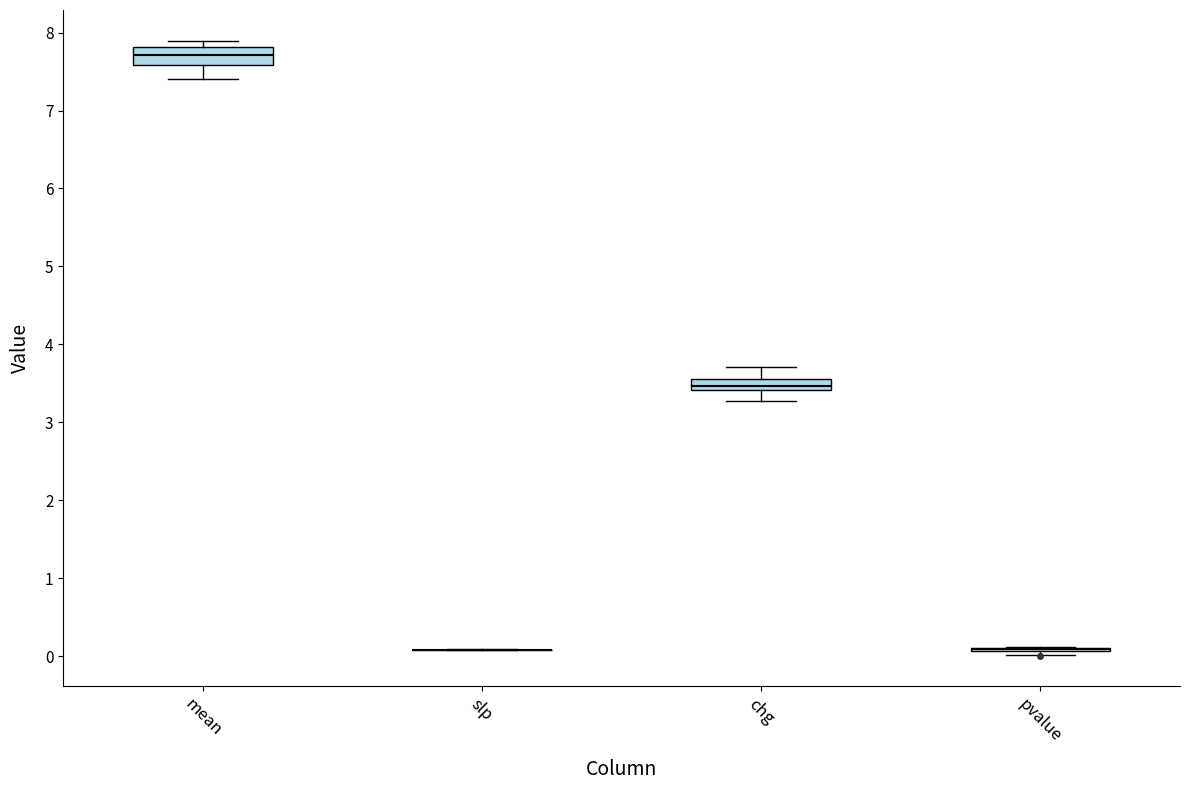

Where is the lower edge of the box for chg on the y-axis? The values are not printed on the chart, so give them approximately, as read against the axis.

3.4